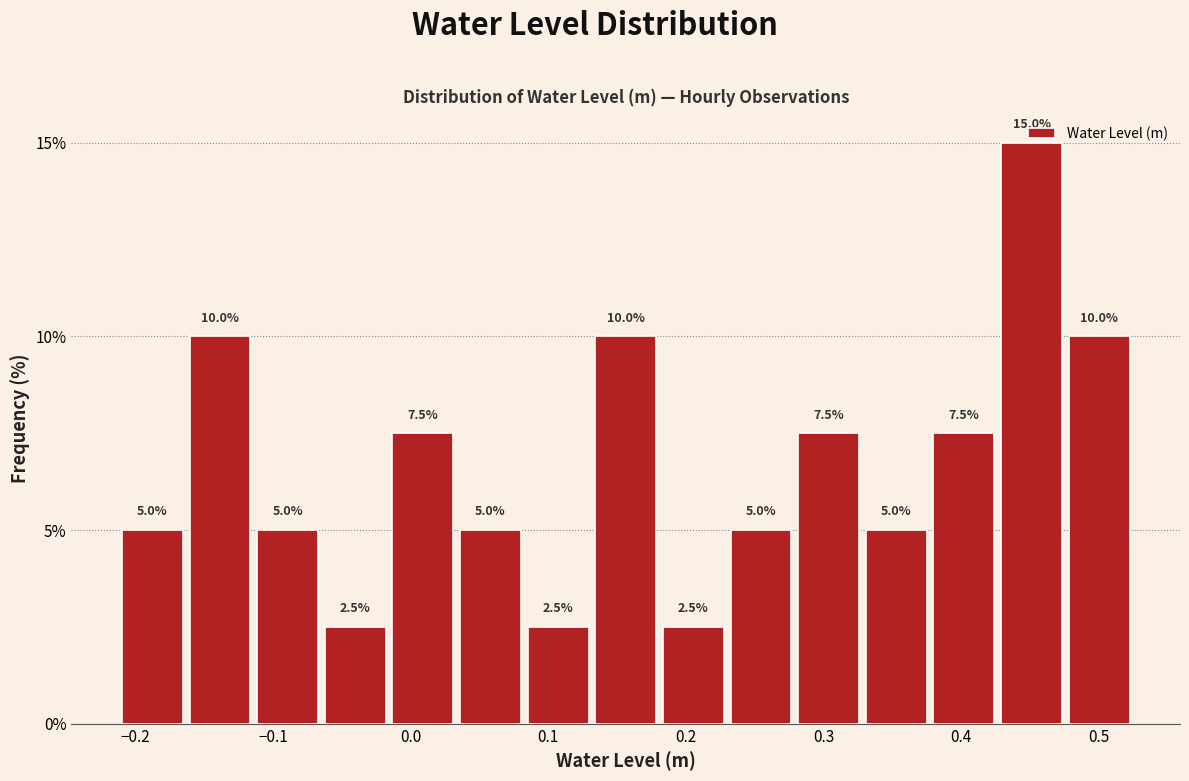

Reading left to right, transcribe this chart: for each bar, give the range it covers on the x-axis and its height. The bar edges are not printed on the chart, so give them approximately, as read against the axis.

-0.21 to -0.16: 5.0
-0.16 to -0.11: 10.0
-0.11 to -0.06: 5.0
-0.06 to -0.02: 2.5
-0.02 to 0.03: 7.5
0.03 to 0.08: 5.0
0.08 to 0.13: 2.5
0.13 to 0.18: 10.0
0.18 to 0.23: 2.5
0.23 to 0.28: 5.0
0.28 to 0.33: 7.5
0.33 to 0.38: 5.0
0.38 to 0.43: 7.5
0.43 to 0.48: 15.0
0.48 to 0.52: 10.0